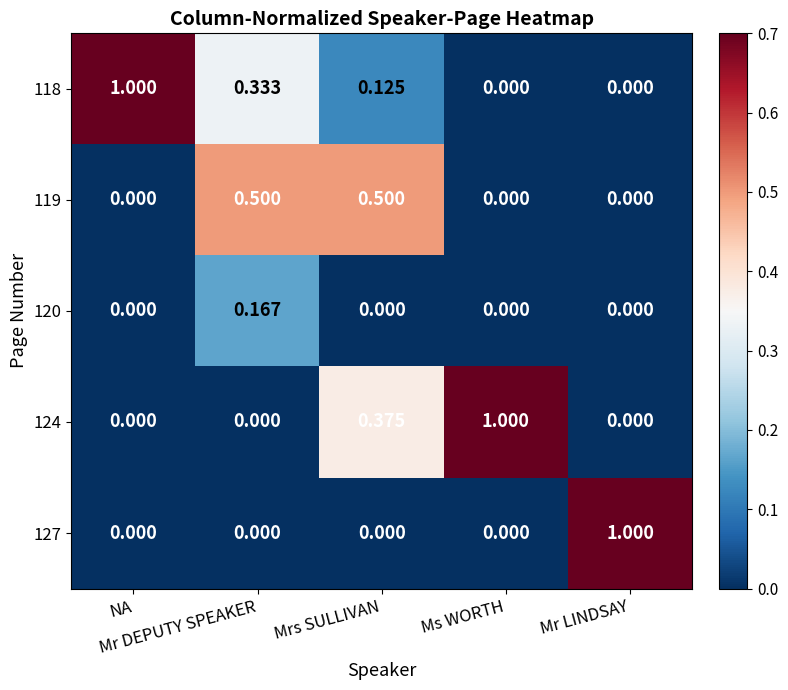

At how many categories does at least one series exceed 0?

5